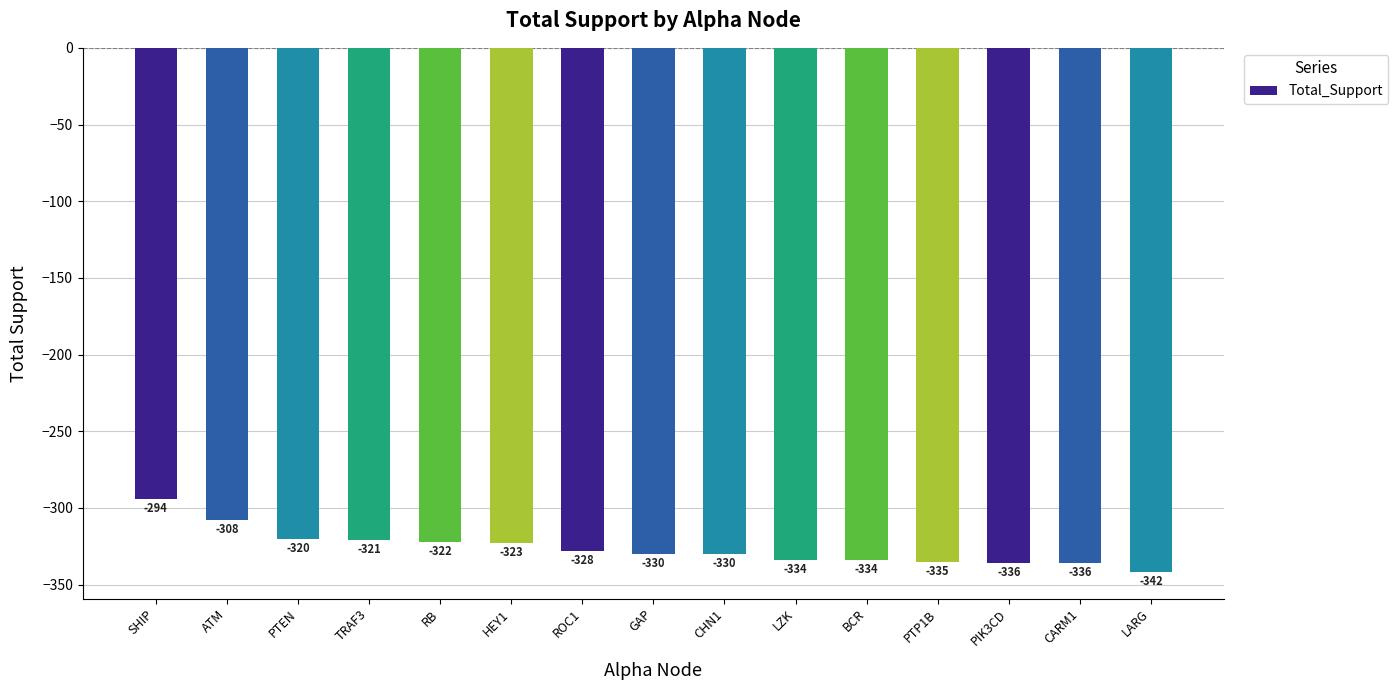

Which category has the lowest value across all series?

LARG